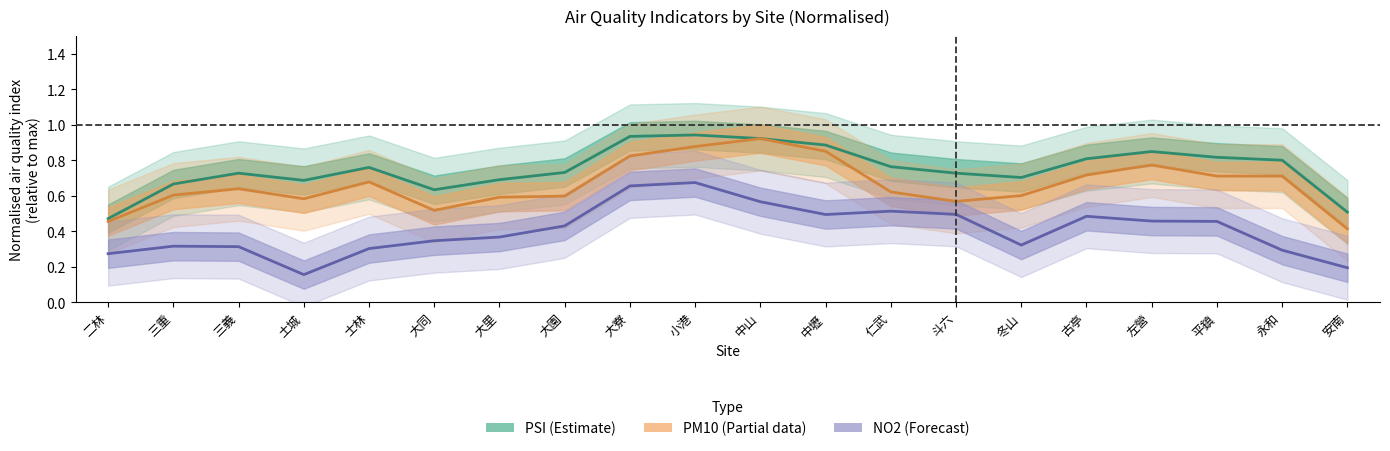

How many interior local valleys does the NO2 (Forecast) series have?

3